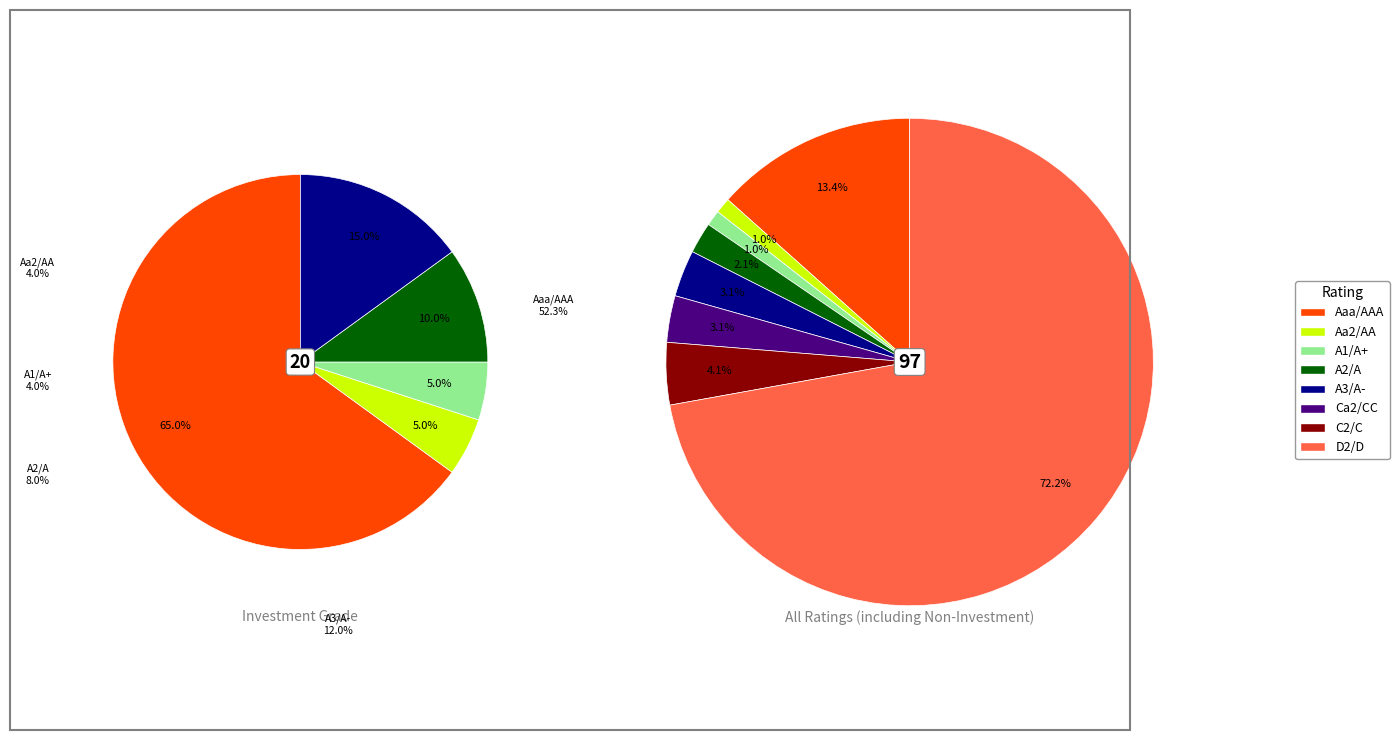

What percentage is the A1/A+ slice, to the nearest percent?

4%